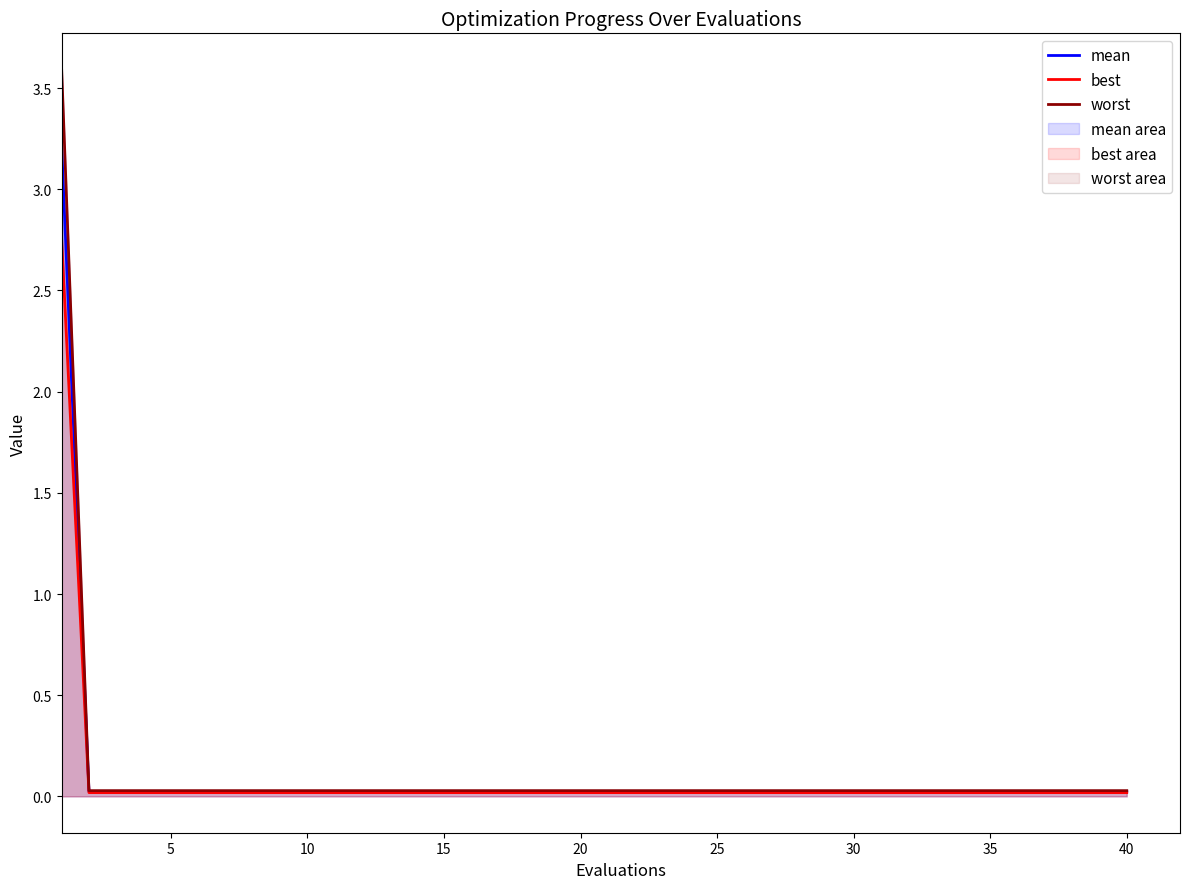

True or false: mean and best cross at least once.

False